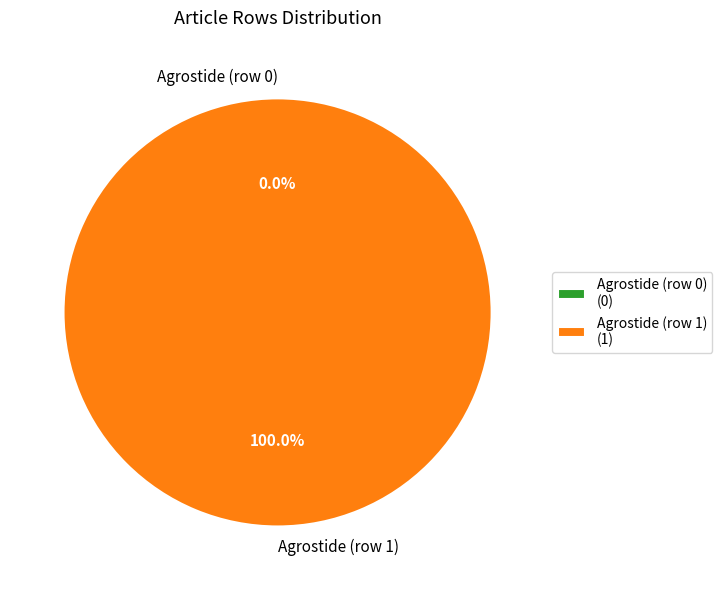

How much of the chart is everything except Agrostide (row 0)?

100.0%